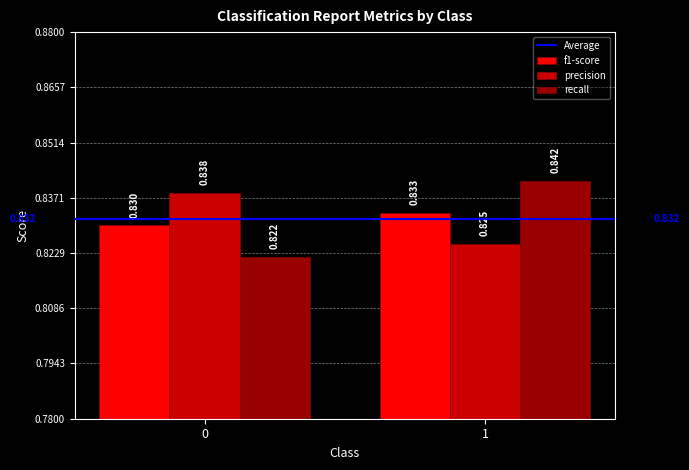

Is the value of recall at 0 greater than the value of precision at 0?

No